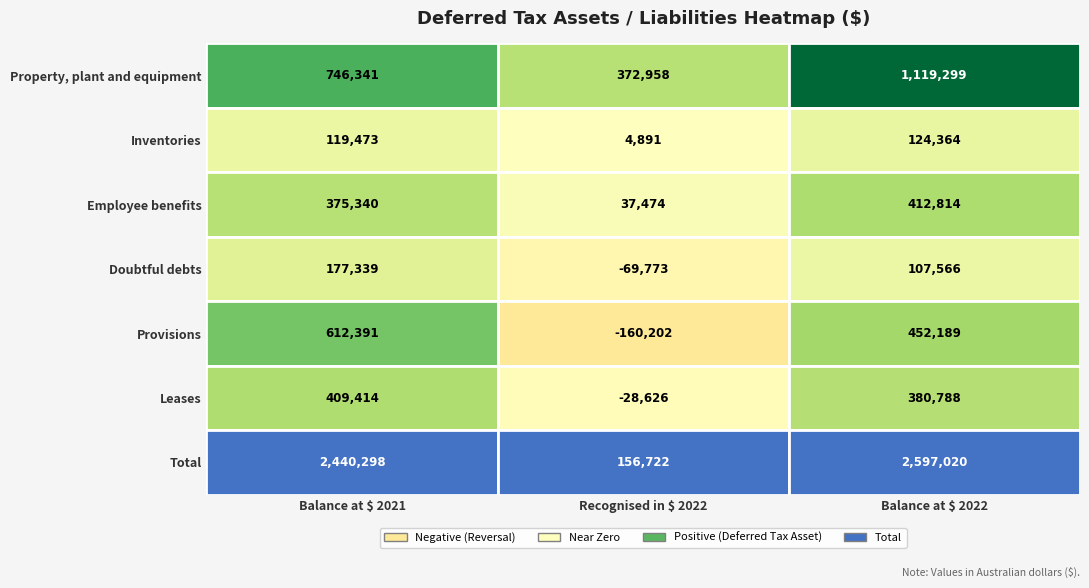

How many values in the Leases series exceed 380788?

1